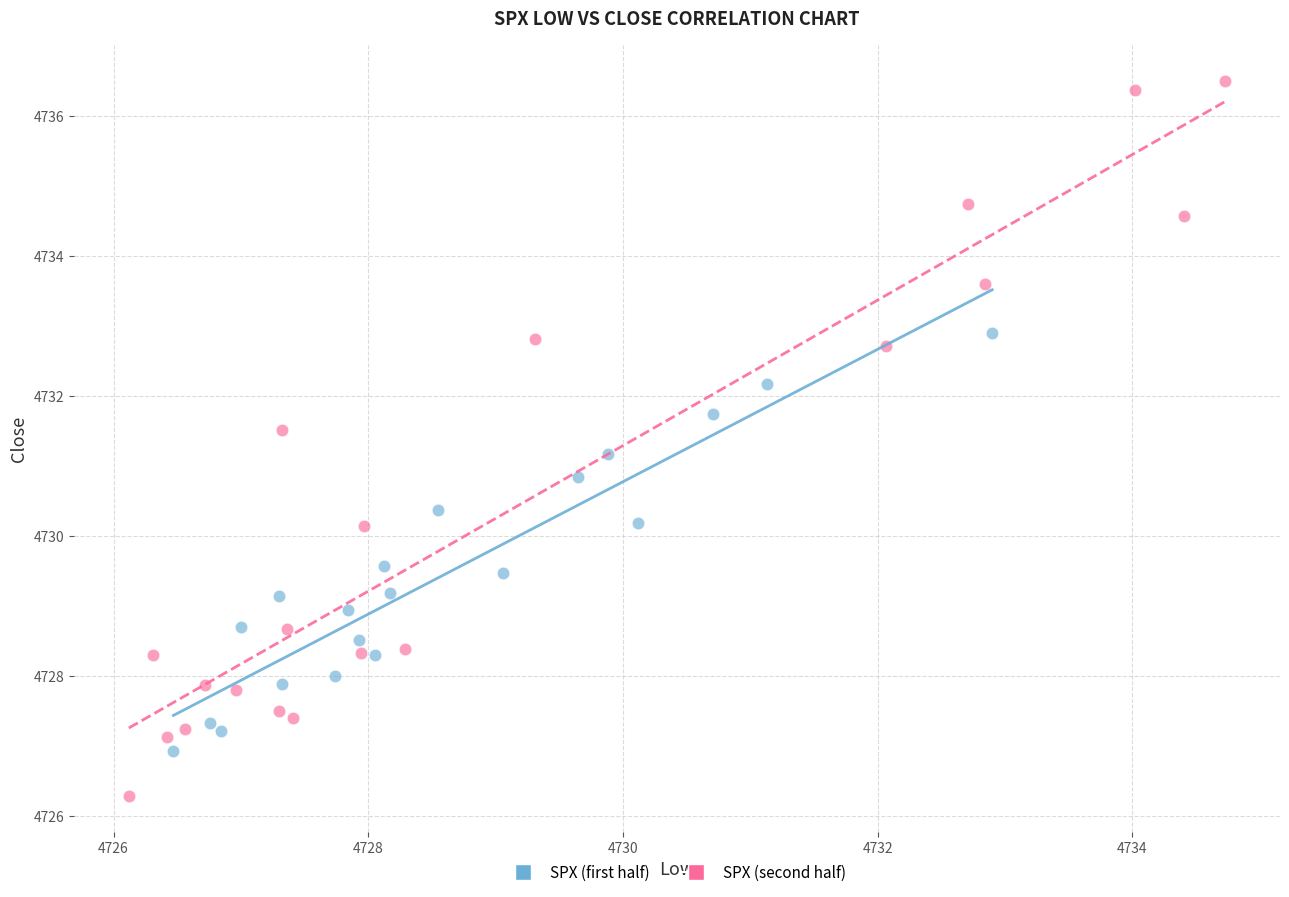

Which series reaches the minimum Y coordinate?

SPX (second half)